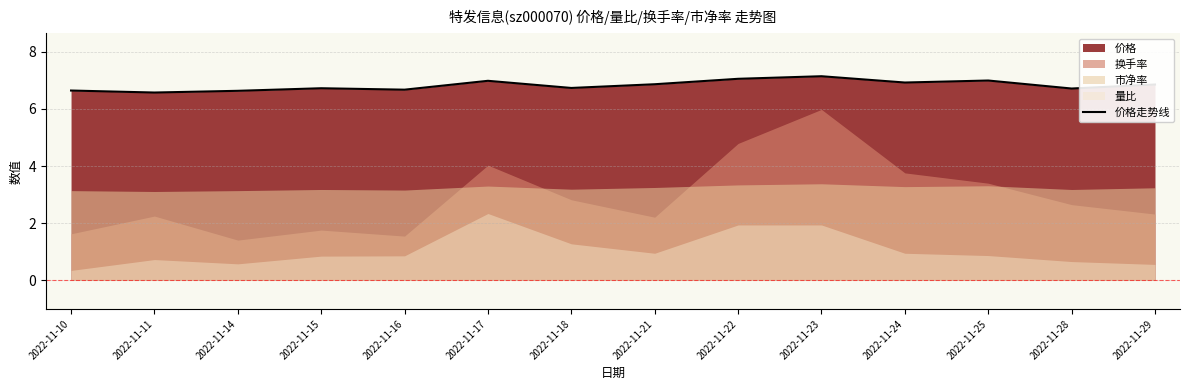

List the labels in order of value, largest first.

2022-11-23, 2022-11-22, 2022-11-25, 2022-11-17, 2022-11-24, 2022-11-21, 2022-11-29, 2022-11-18, 2022-11-15, 2022-11-28, 2022-11-16, 2022-11-10, 2022-11-14, 2022-11-11